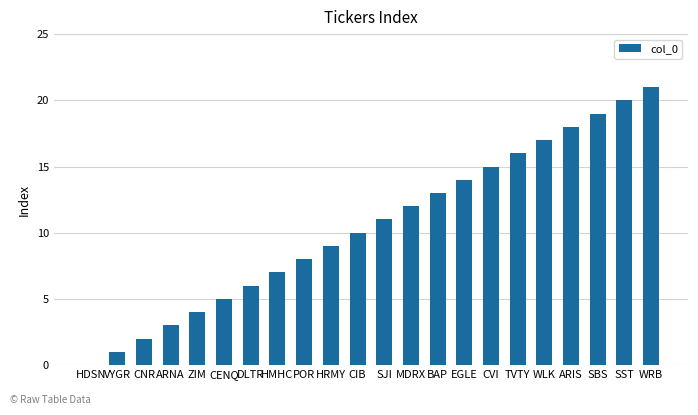

How many data points does each series have?

22